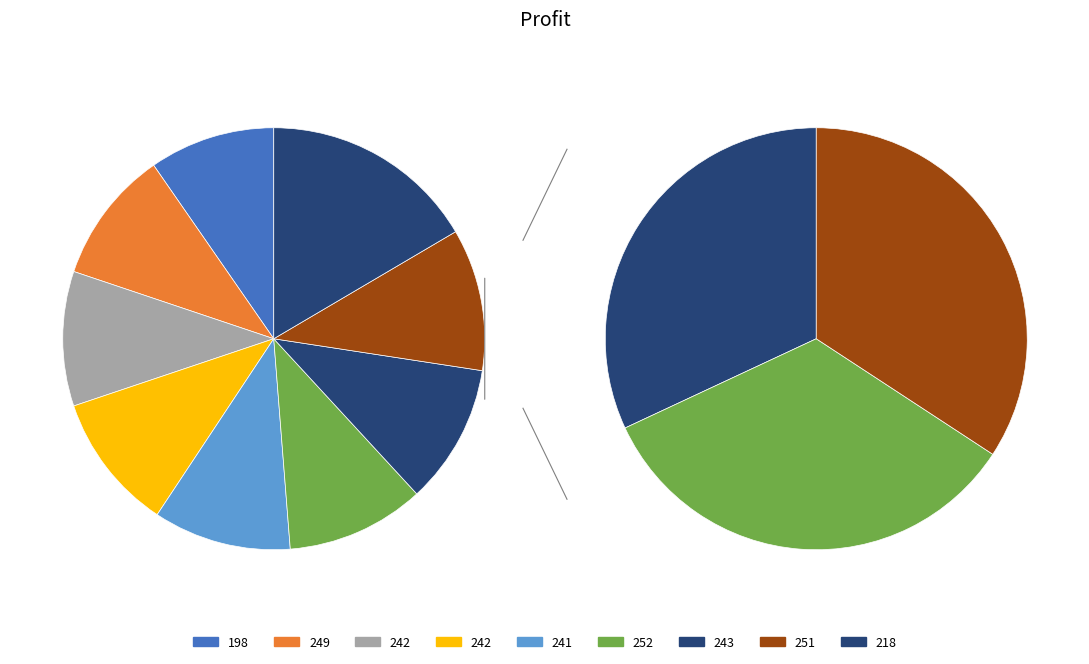

How many segments does this pie chart have?

9